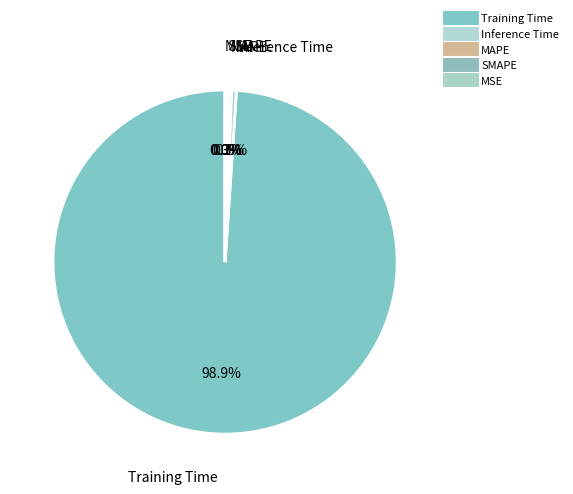

Which slice is the largest?

Training Time